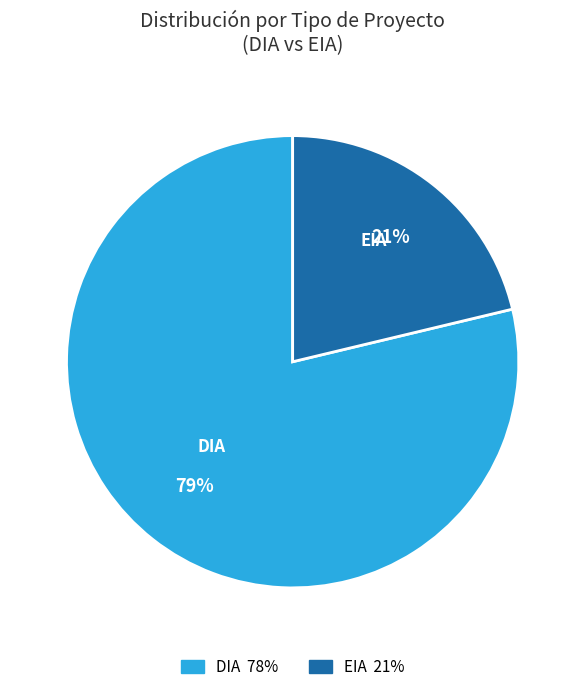

Does DIA account for over 50% of the chart?

Yes